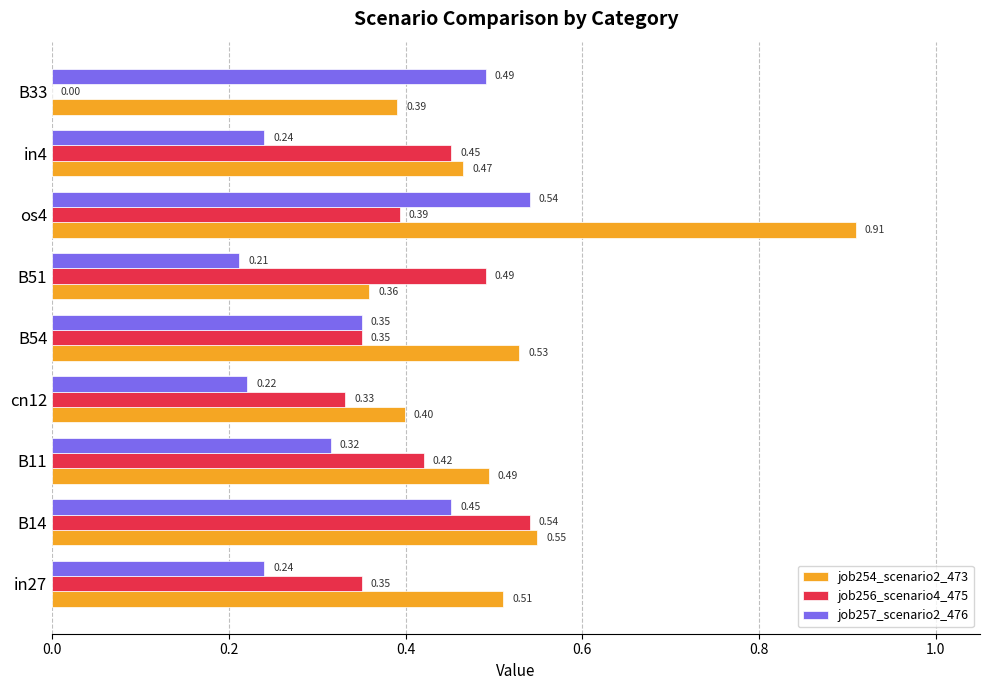

What are all the series names shown in the legend?

job254_scenario2_473, job256_scenario4_475, job257_scenario2_476